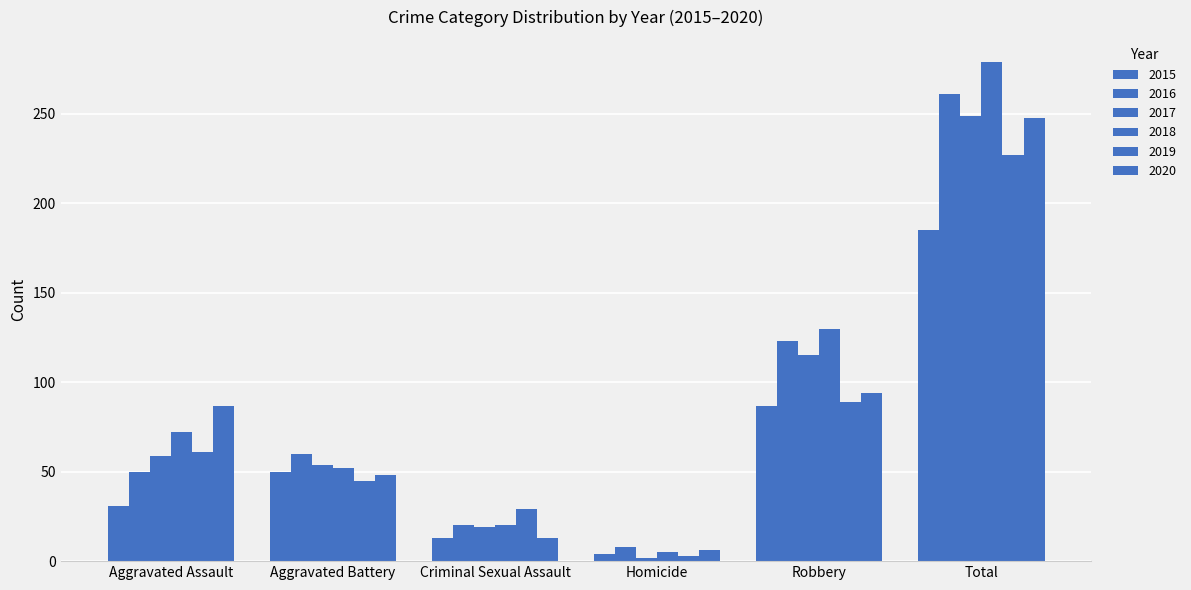

What is the sum of the 2015 values at Aggravated Assault and Criminal Sexual Assault?

44